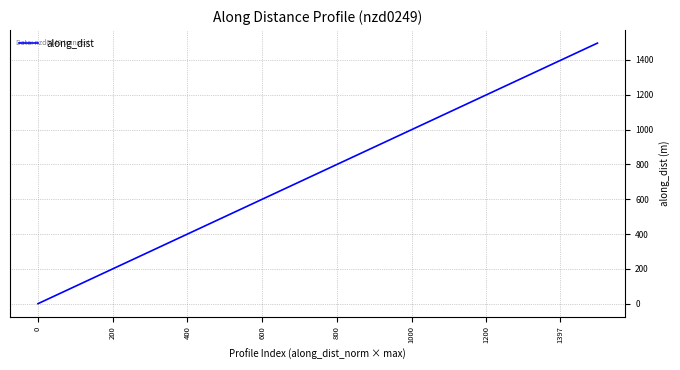

Does the chart have visible grid lines?

Yes